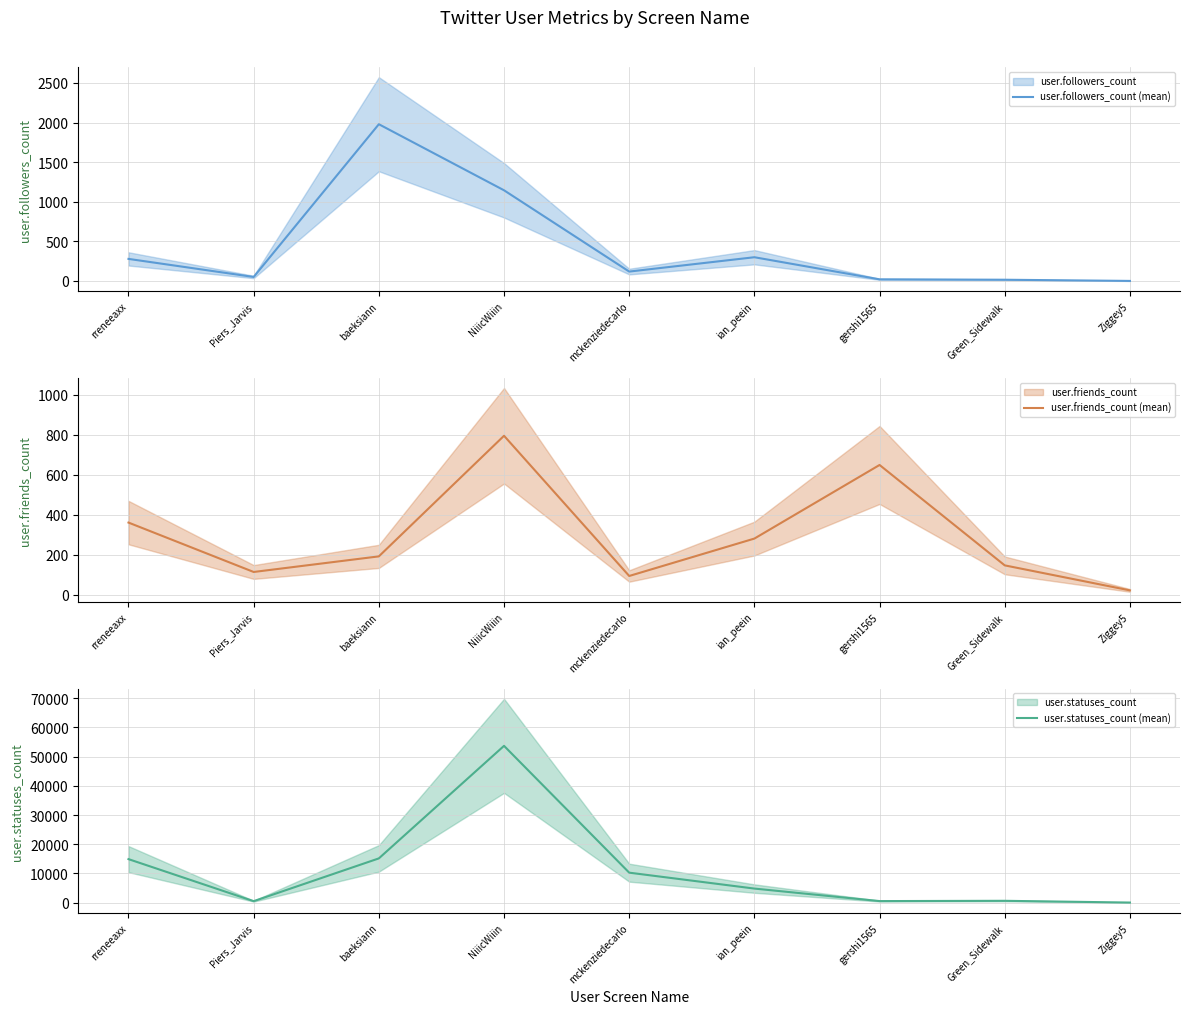

What is the label of the 3rd point from the right?

gershi1565